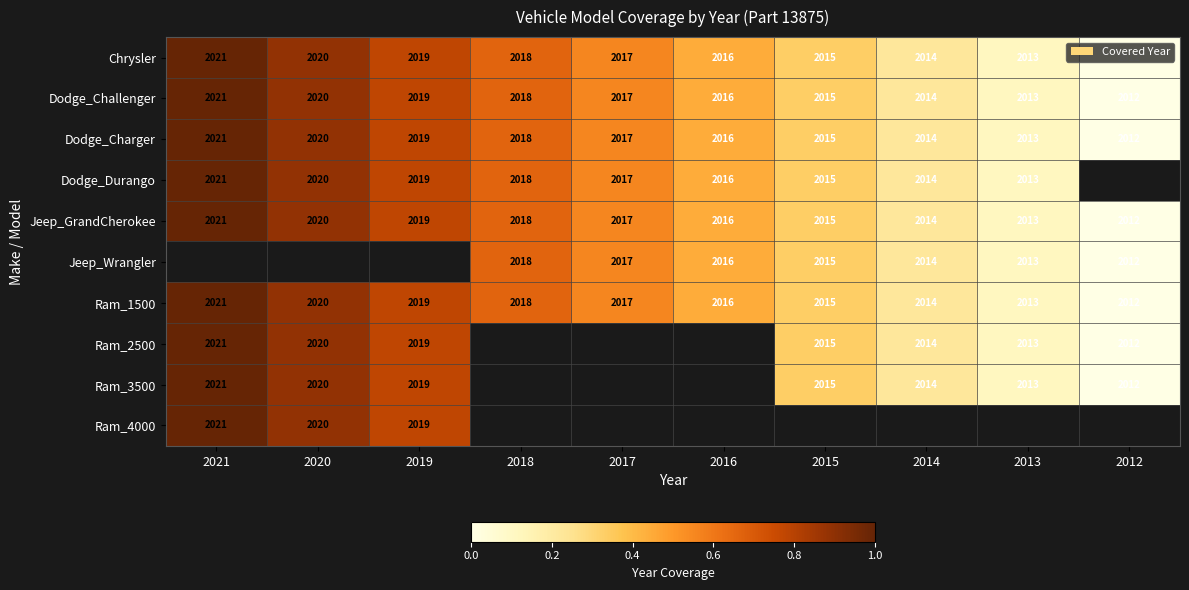

Rank the categories by Ram_1500 value from lowest to highest.

2012, 2013, 2014, 2015, 2016, 2017, 2018, 2019, 2020, 2021